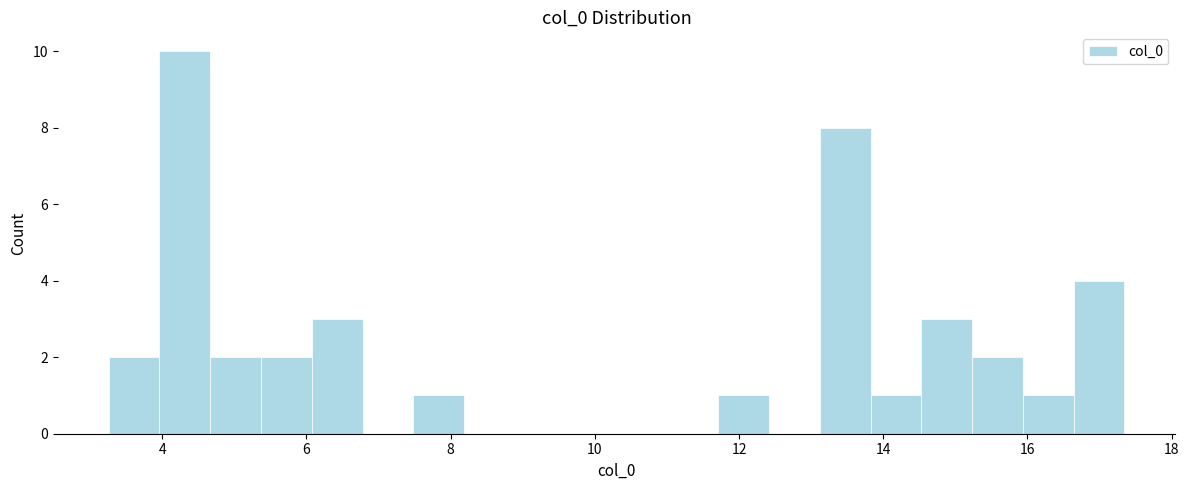

Read against the x-axis, roughly where is the centre of the tallest bar?

4.4